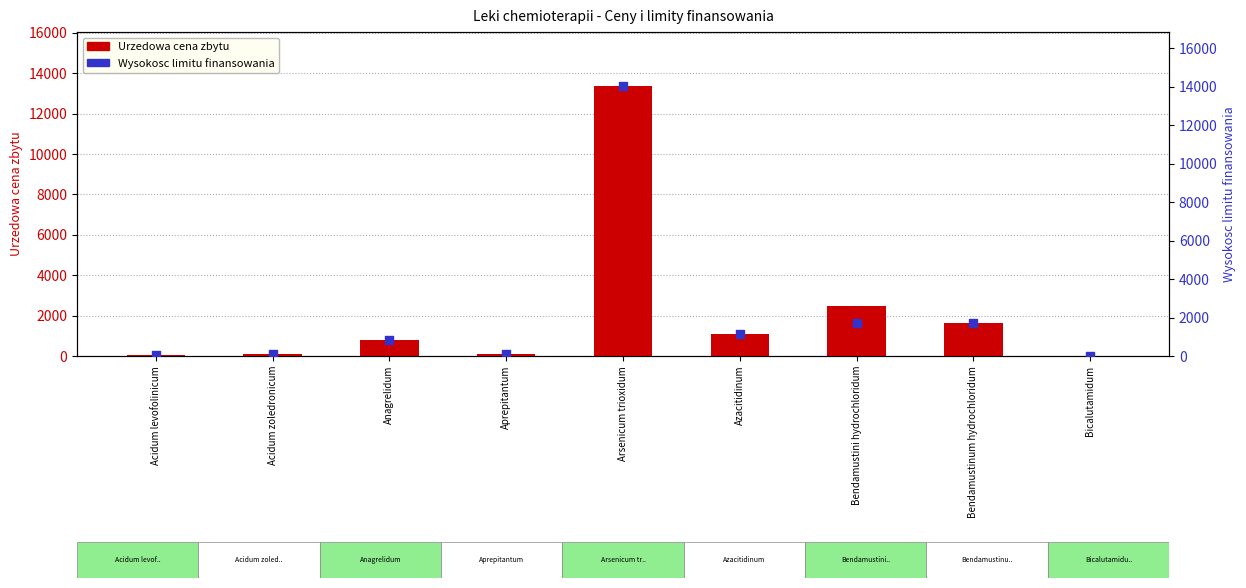

At which category is the sum across all series the highest?

Arsenicum trioxidum